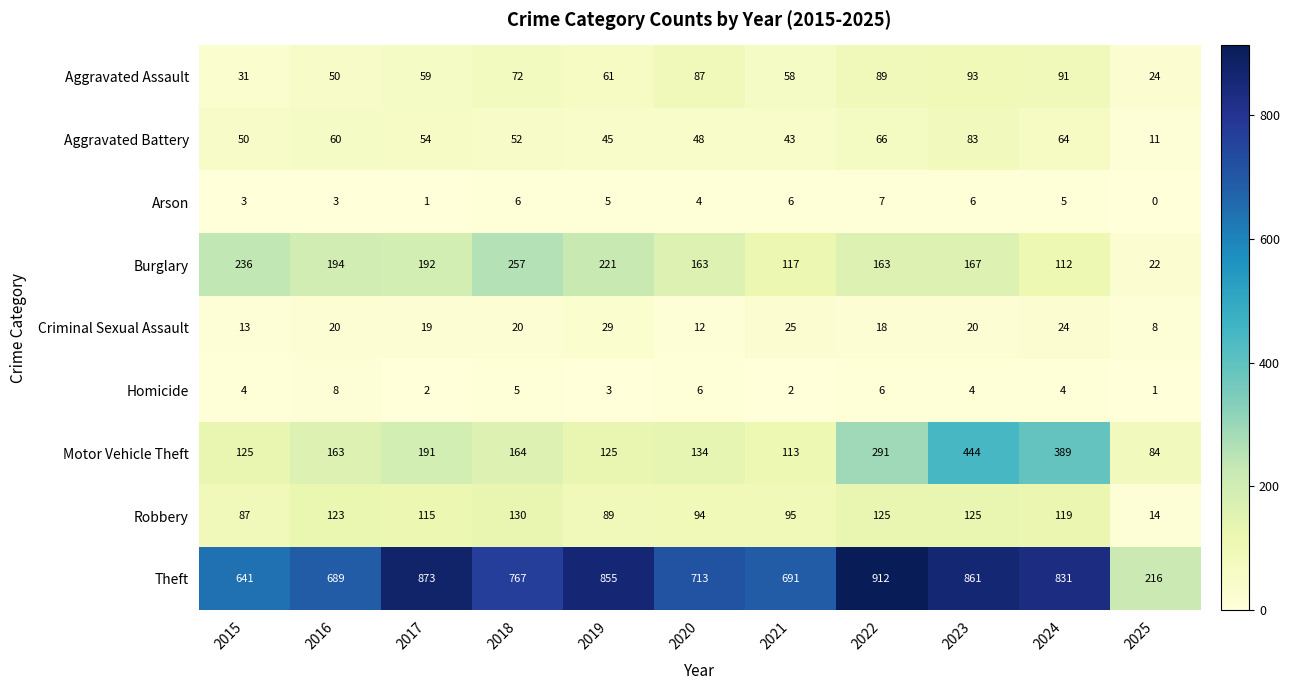

At which category is the sum across all series the highest?

2023